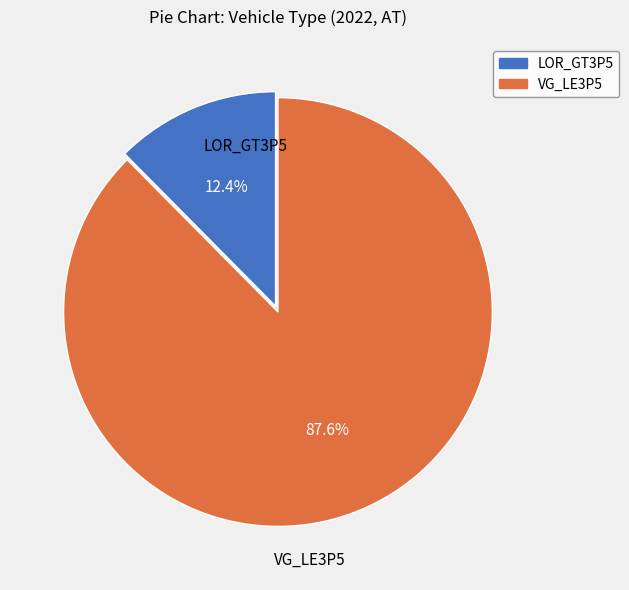

Which category has the biggest portion of the pie?

VG_LE3P5